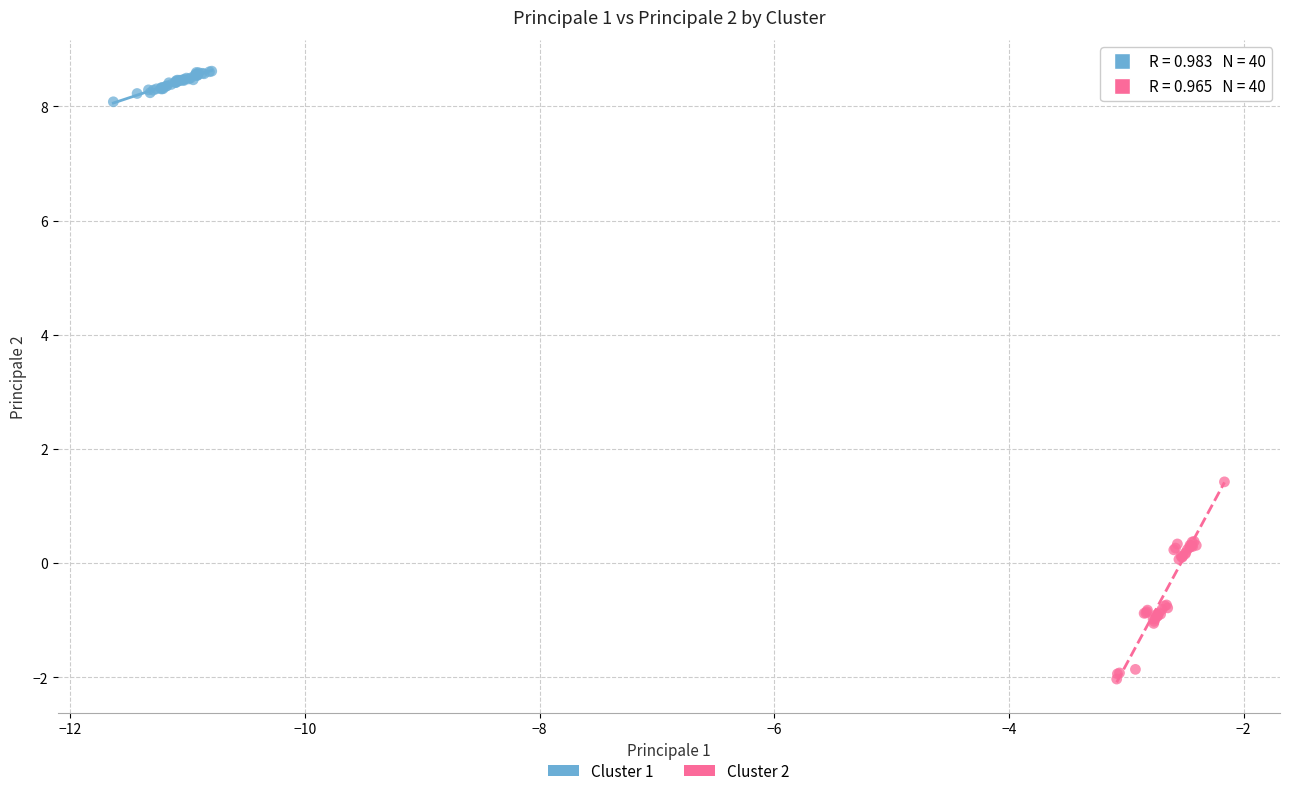

What are all the series names shown in the legend?

Cluster 1, Cluster 2